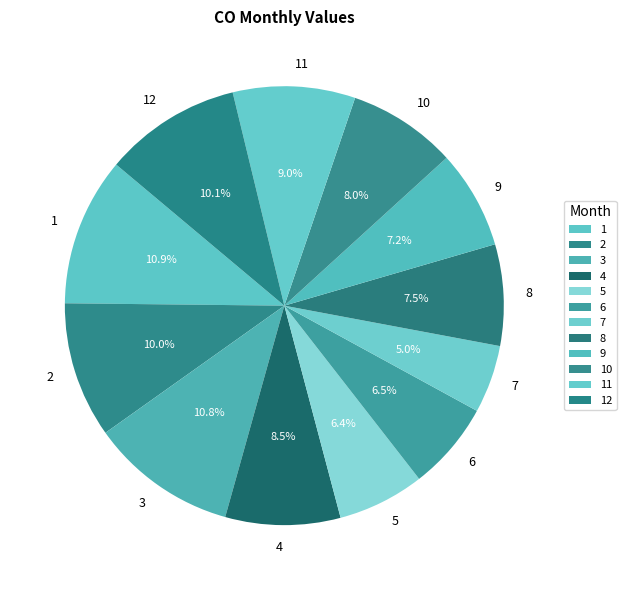

True or false: 12 accounts for 1% of the total.

False